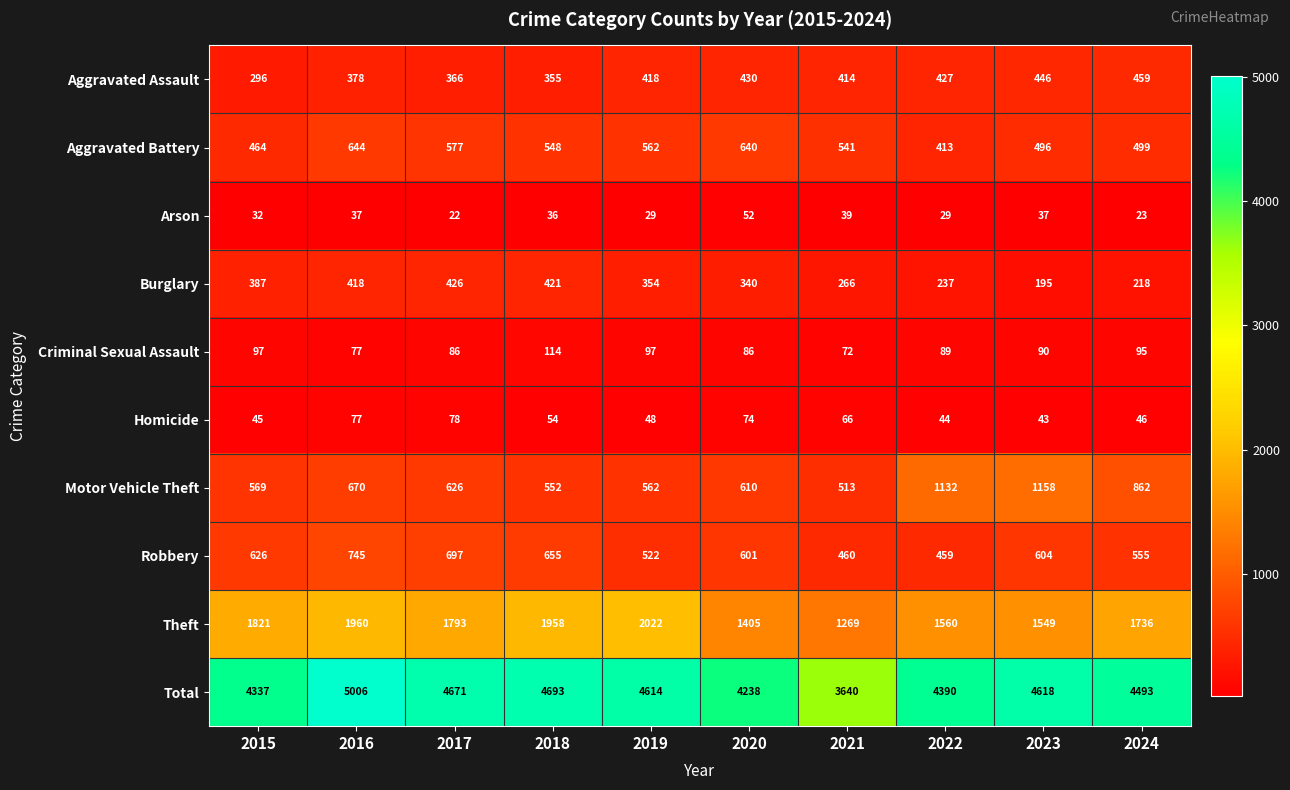

What is the difference between the maximum and minimum values in the Aggravated Assault series?

163